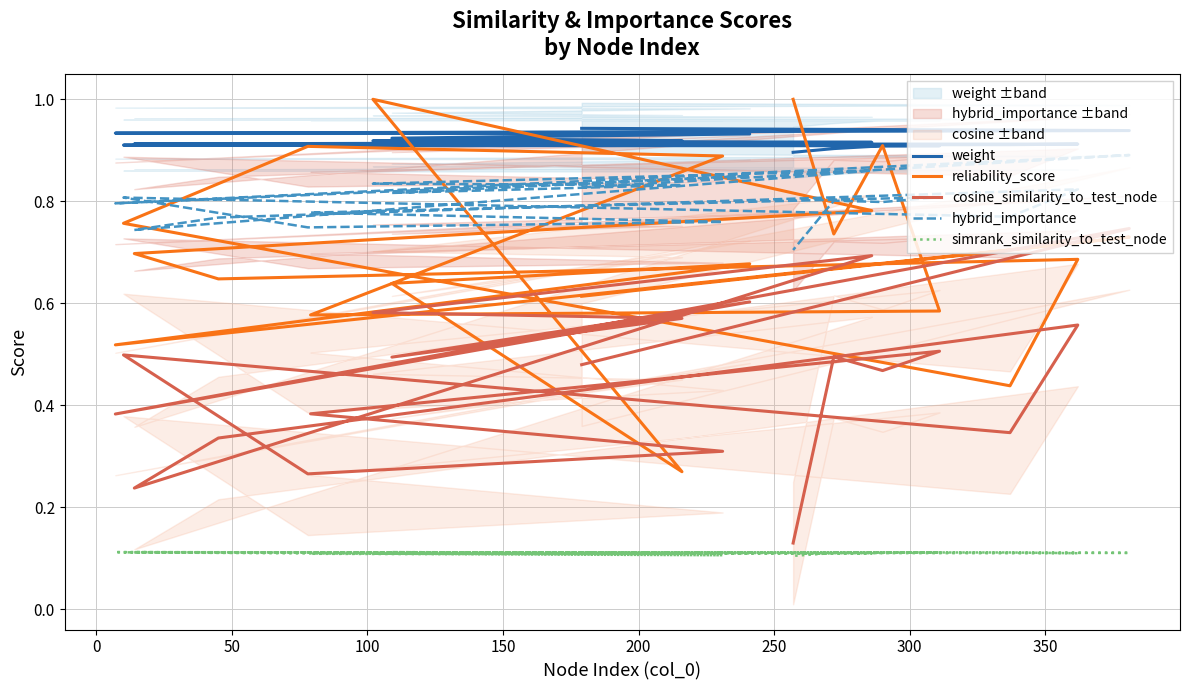

Reading right to left, extract all data points from this chart.

weight: 0.9	0.9	0.9	0.9	0.9	0.9	0.9	0.9	0.9	0.9	0.9	0.9	0.9	0.9	0.9	0.9	0.9	0.9	0.9	0.9
reliability_score: 1.0	0.7	0.9	0.6	0.6	0.9	0.9	0.8	0.4	0.7	0.6	0.7	0.8	1.0	0.3	0.6	0.7	0.5	0.7	0.6
cosine_similarity_to_test_node: 0.1	0.5	0.5	0.5	0.4	0.3	0.3	0.5	0.3	0.6	0.3	0.2	0.7	0.6	0.6	0.5	0.6	0.4	0.7	0.5
hybrid_importance: 0.7	0.8	0.8	0.8	0.8	0.8	0.7	0.8	0.8	0.8	0.8	0.7	0.9	0.8	0.8	0.8	0.8	0.8	0.9	0.8
simrank_similarity_to_test_node: 0.1	0.1	0.1	0.1	0.1	0.1	0.1	0.1	0.1	0.1	0.1	0.1	0.1	0.1	0.1	0.1	0.1	0.1	0.1	0.1